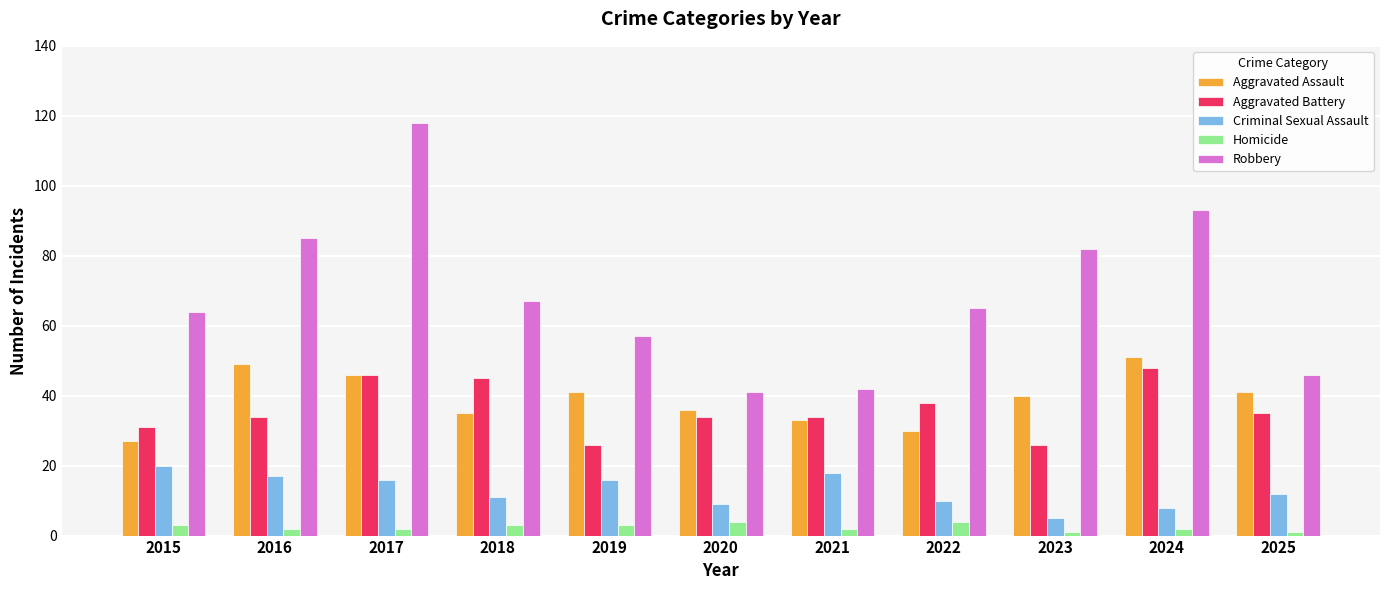

How many data points does each series have?

11